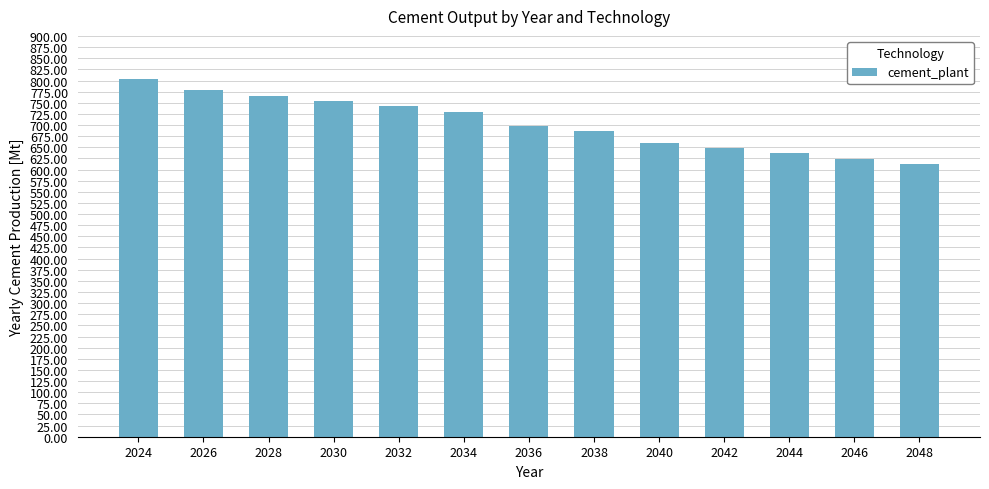

Is it true that the value at 2028 is 766.0?

True